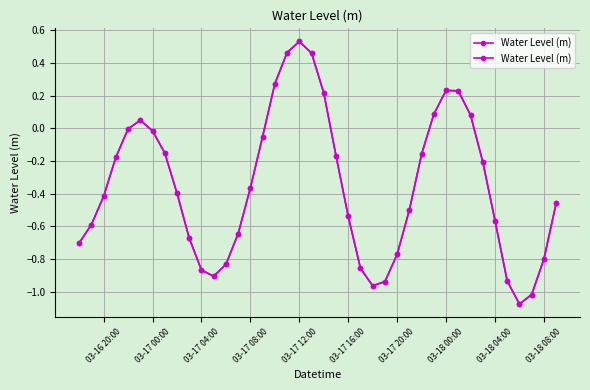

The chart shows a value of 0.1 at 19. True or false?

False